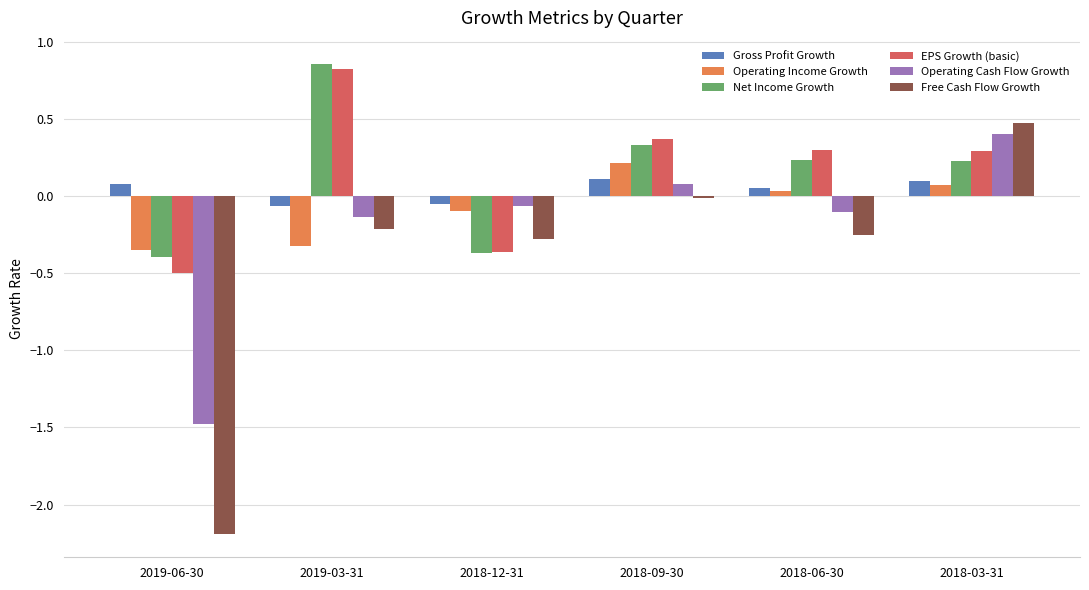

The Net Income Growth series shows 0.1 at 2018-09-30. True or false?

False